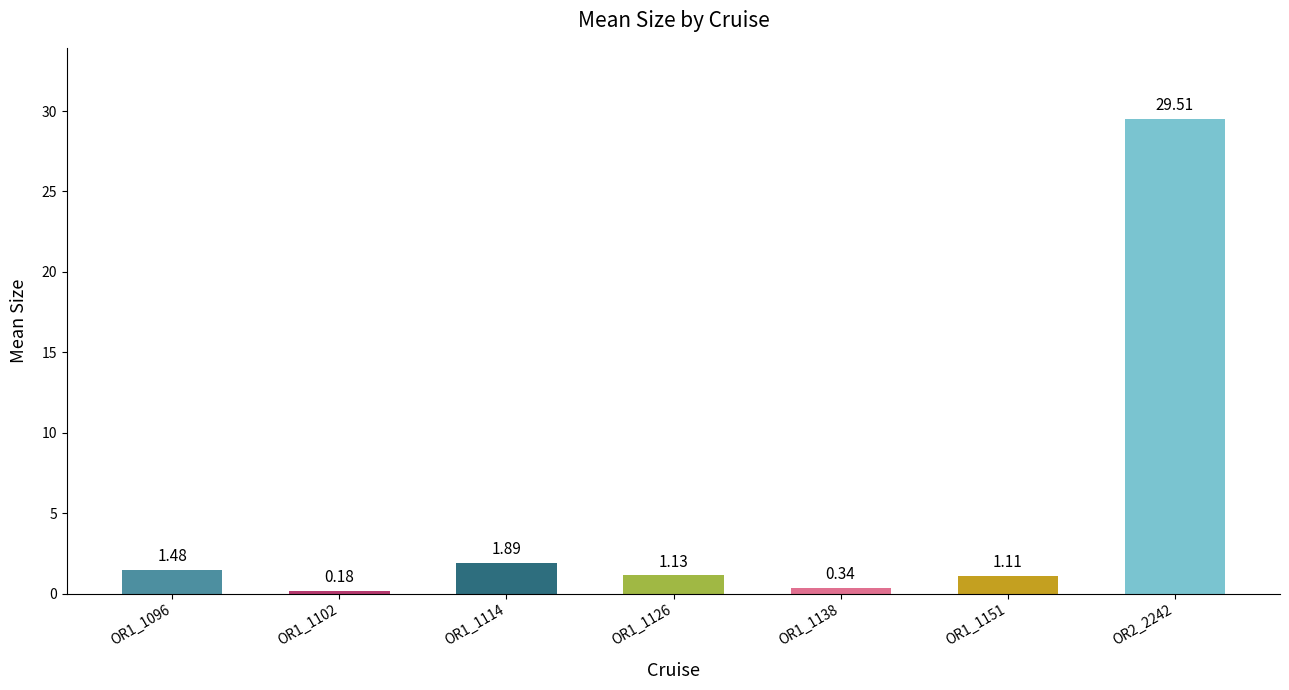

Count the number of categories in the chart.

7